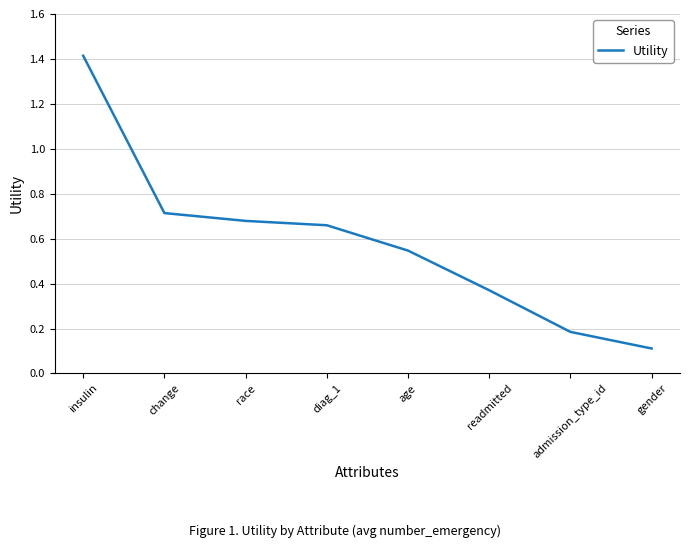

The chart shows a value of 0.7 at change. True or false?

True